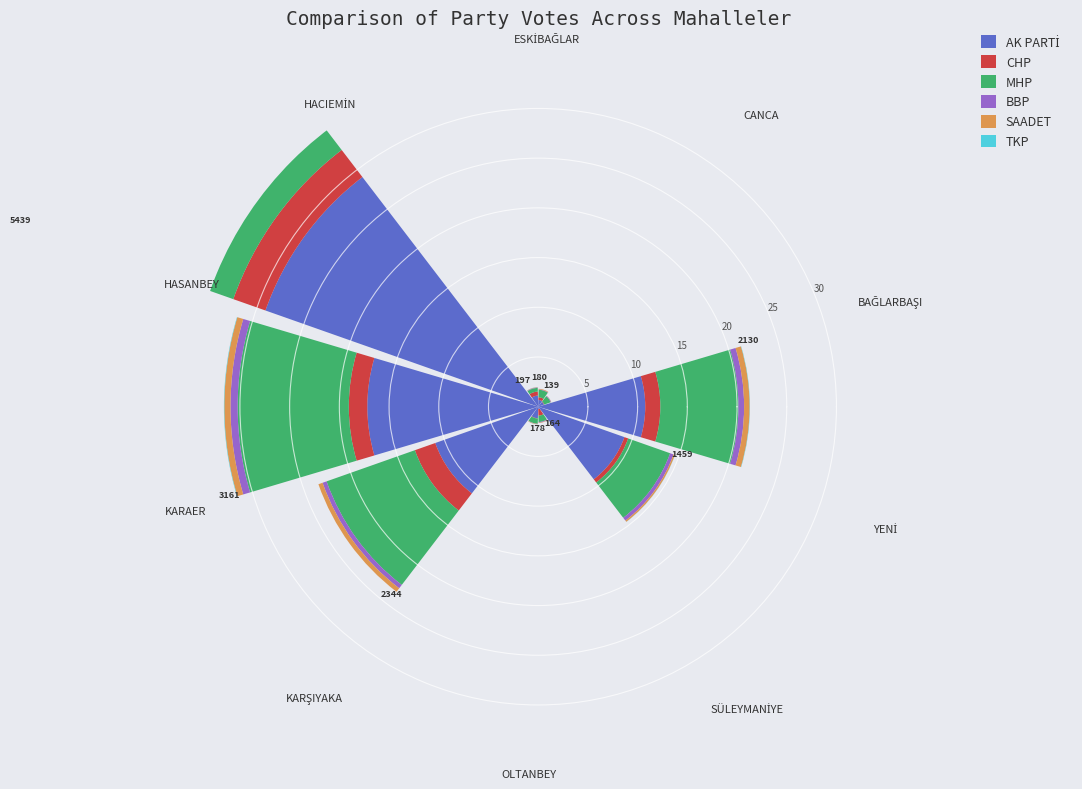

To the nearest percent, what is the difference between the HACIEMİN and KARAER slice percentages?

20%